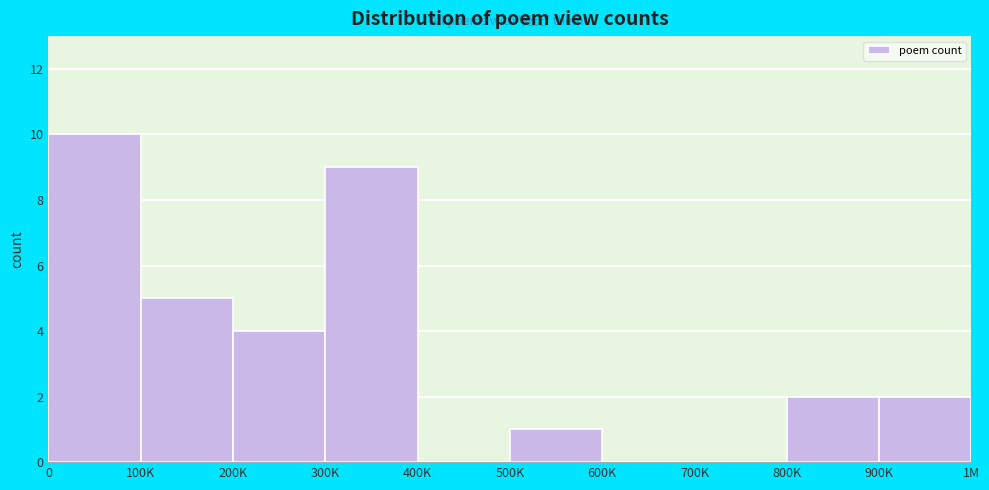

Reading left to right, extract all data points from this chart.

0=10	100K=5	200K=4	300K=9	400K=0	500K=1	600K=0	700K=0	800K=2	900K=2